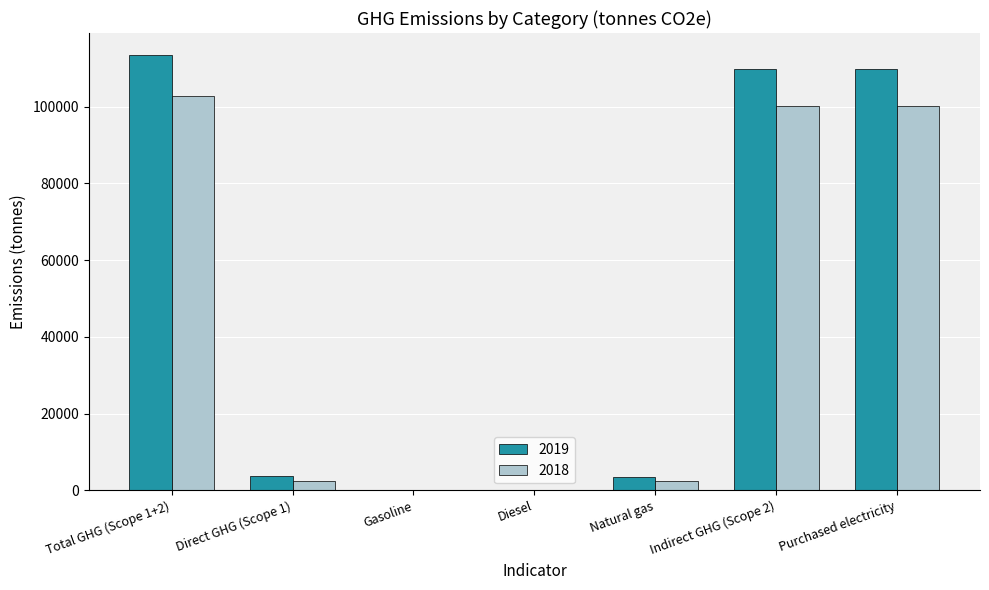

The value of 2019 at Natural gas is 3577.7. True or false?

True